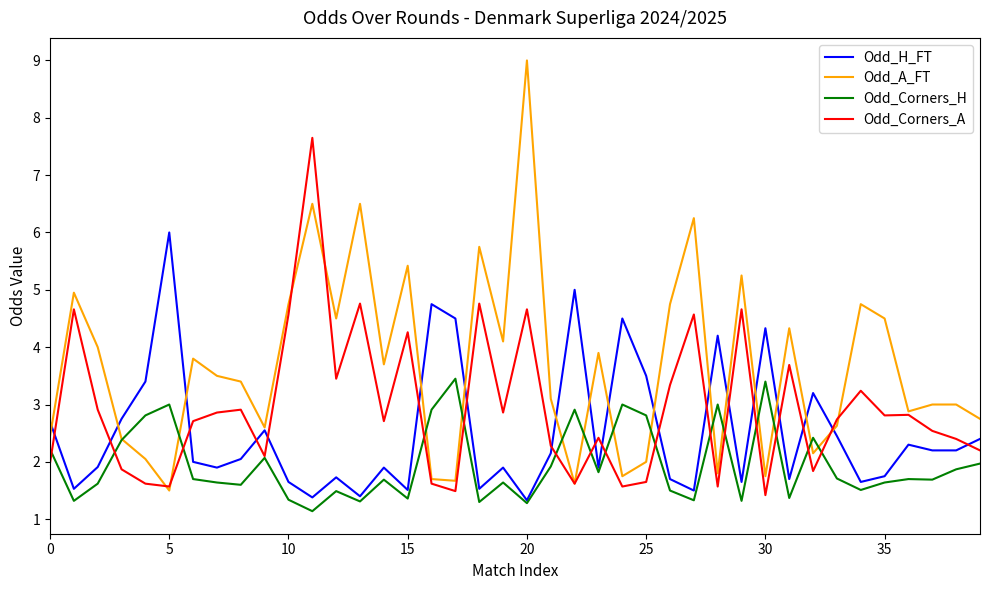

Which series has the largest range (max minus min)?

Odd_A_FT